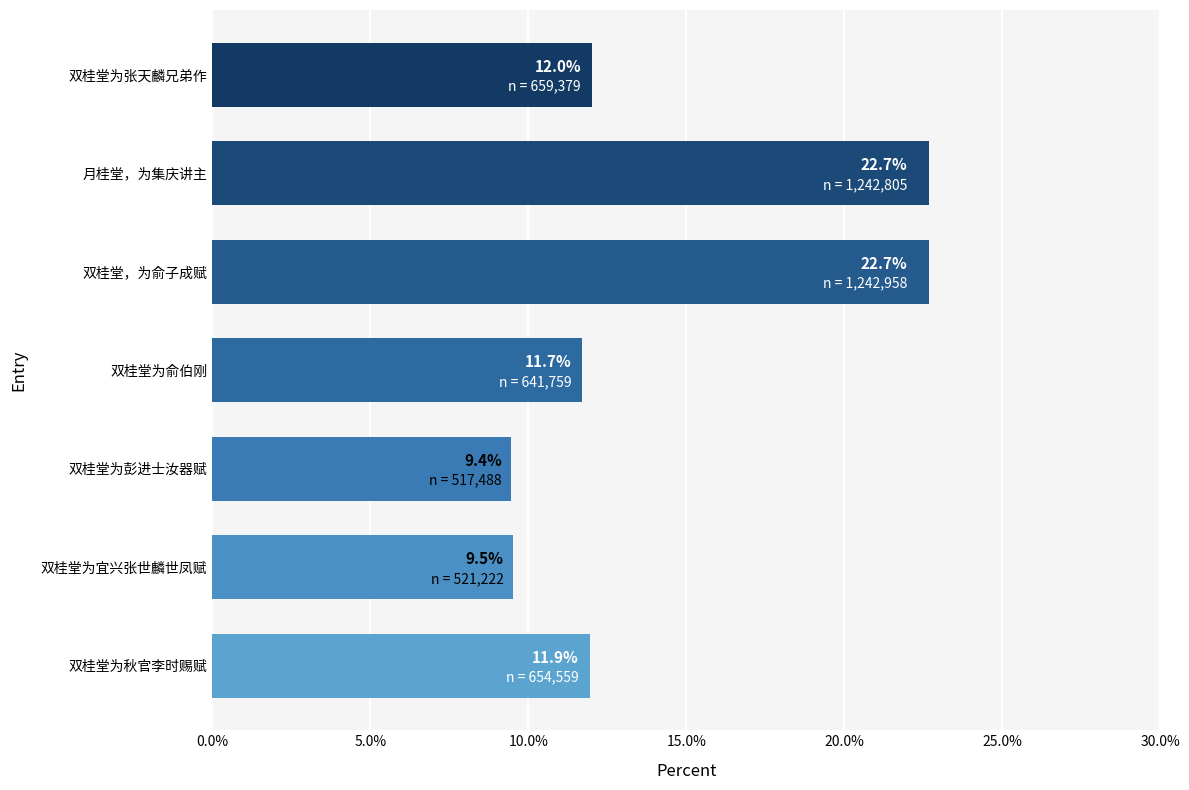

How many data points does each series have?

7